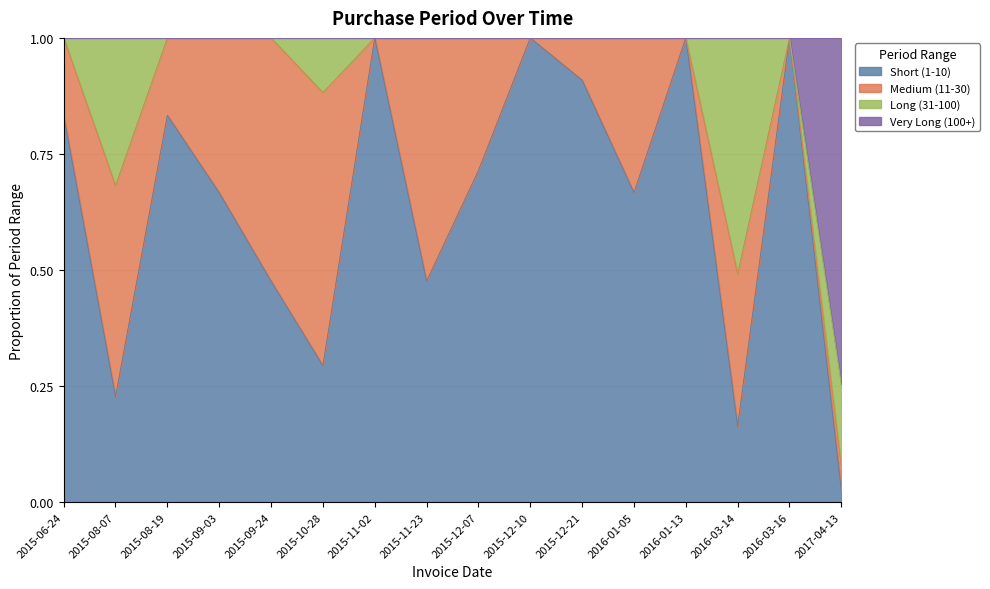

How many lines are shown in the chart?

4